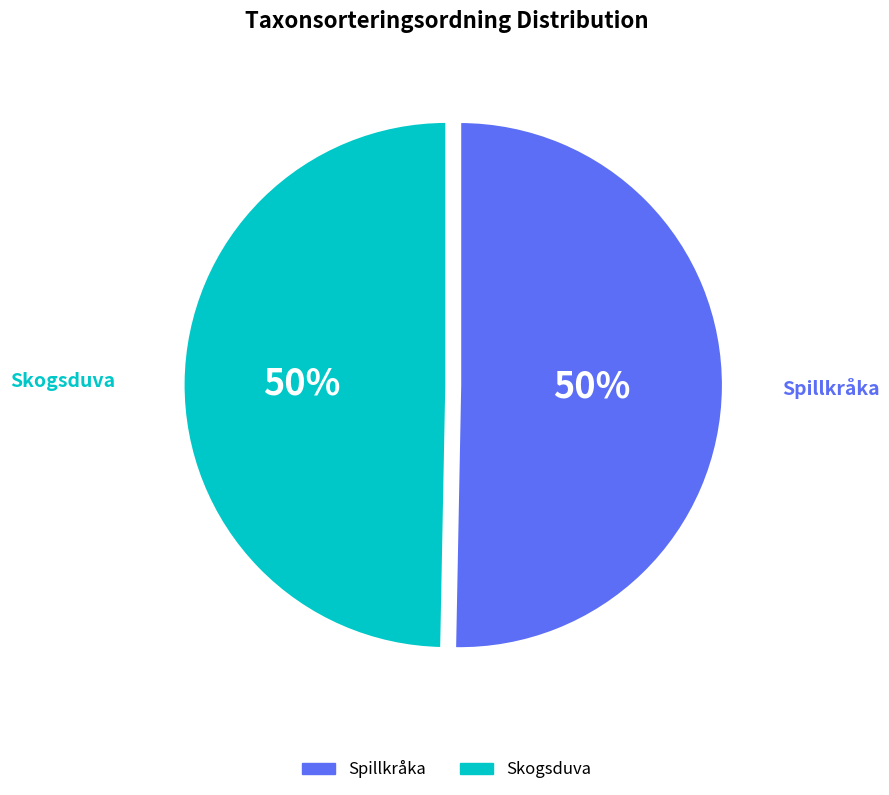

Count the number of slices in the pie.

2